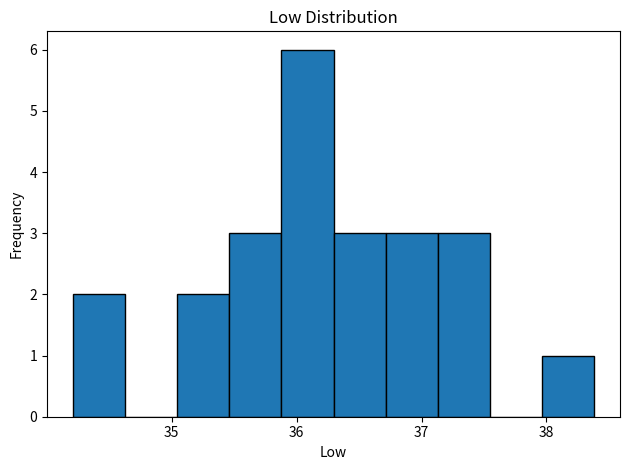

Reading left to right, transcribe this chart: for each bar, give the range it covers on the x-axis and its height. Neither the bar edges nor the heights are printed on the chart, so give them approximately, as read against the axes.

34.2 to 34.6: 2
34.6 to 35.0: 0
35.0 to 35.5: 2
35.5 to 35.9: 3
35.9 to 36.3: 6
36.3 to 36.7: 3
36.7 to 37.1: 3
37.1 to 37.5: 3
37.5 to 38.0: 0
38.0 to 38.4: 1